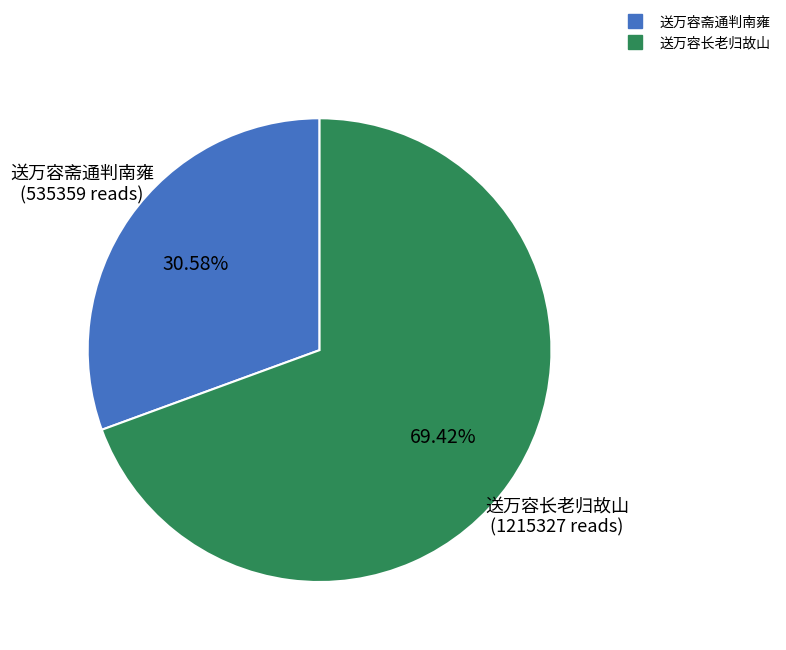

What percentage is the 送万容斋通判南雍 slice, to the nearest percent?

31%